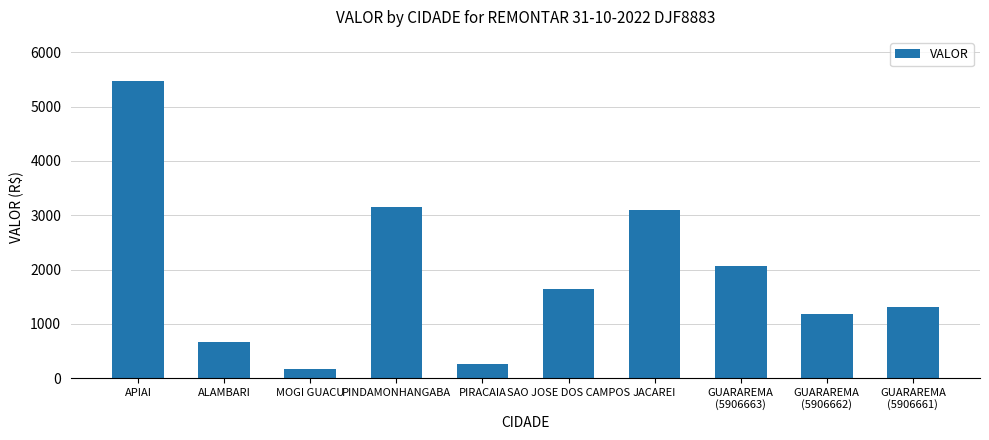

True or false: the data shows 2056.8 at GUARAREMA
(5906663).

True